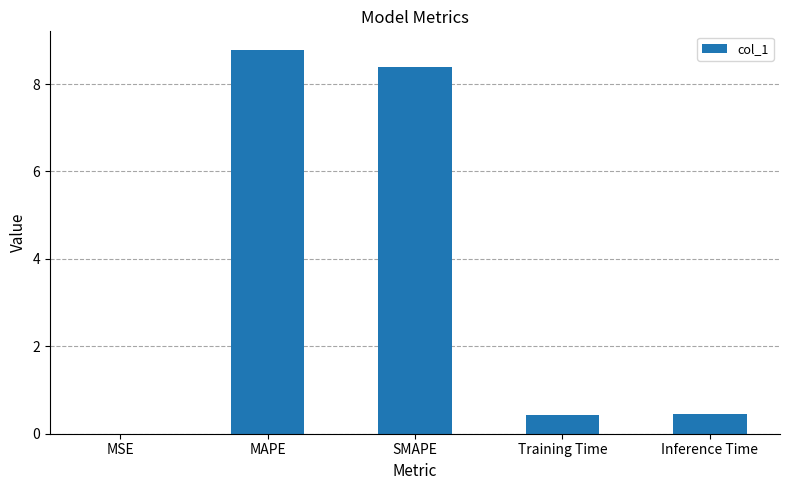

Is it true that the value at SMAPE is 8.4?

True